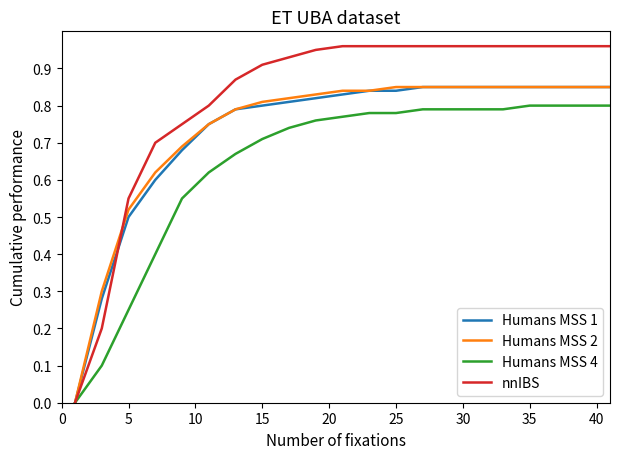

Which series has the largest total across all categories?

nnIBS